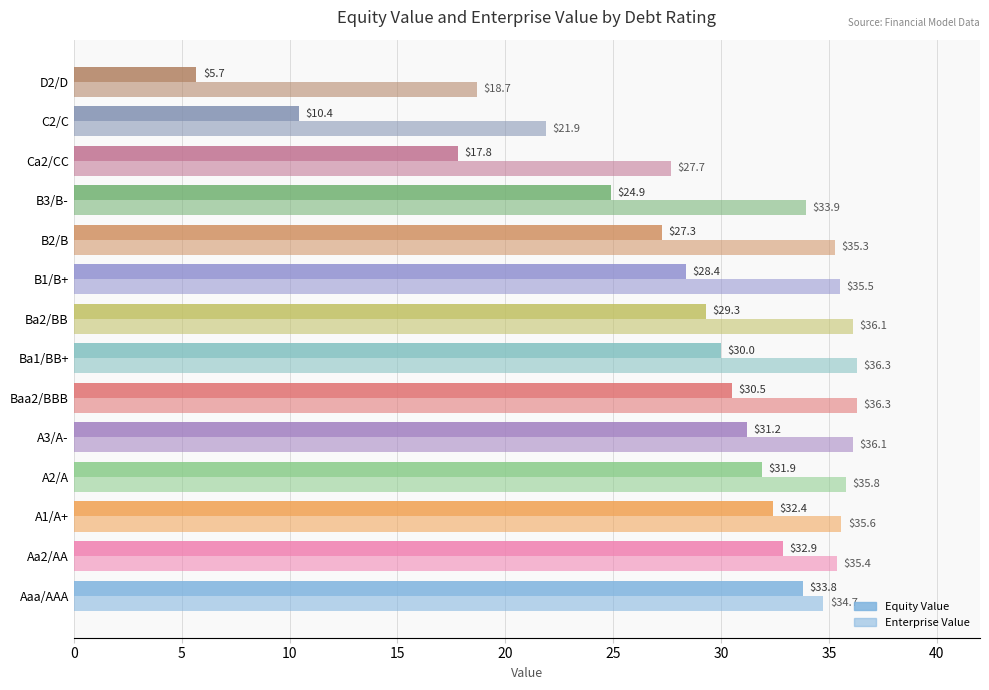

Which series has the widest spread of values?

Equity Value